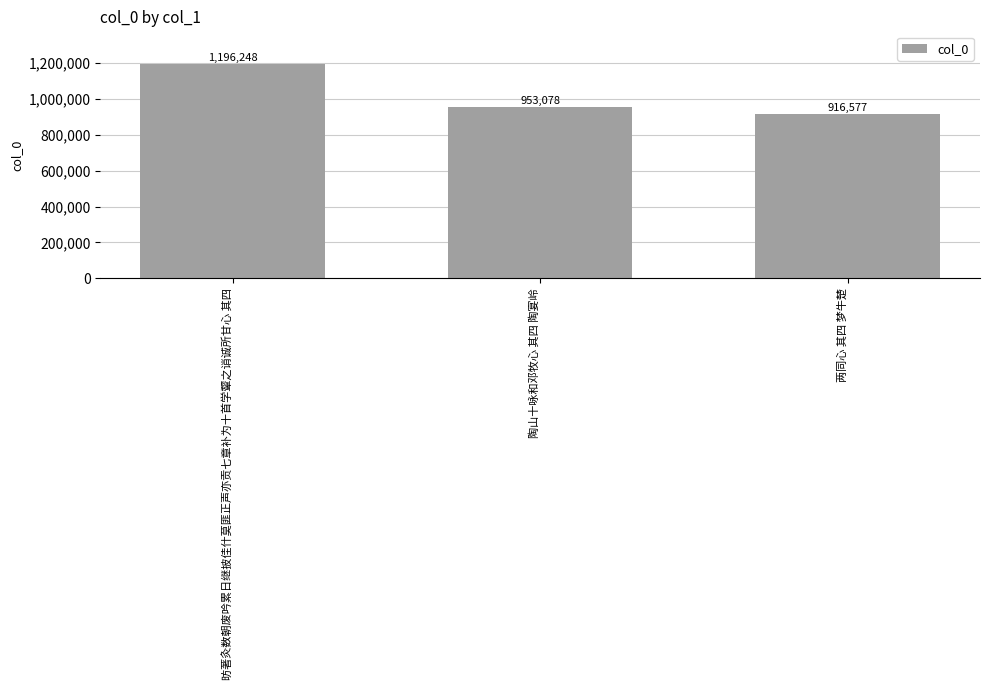

What is the difference between the values at 两同心 其四 梦牛楚 and 陶山十咏和邓牧心 其四 陶宴岭?

36501